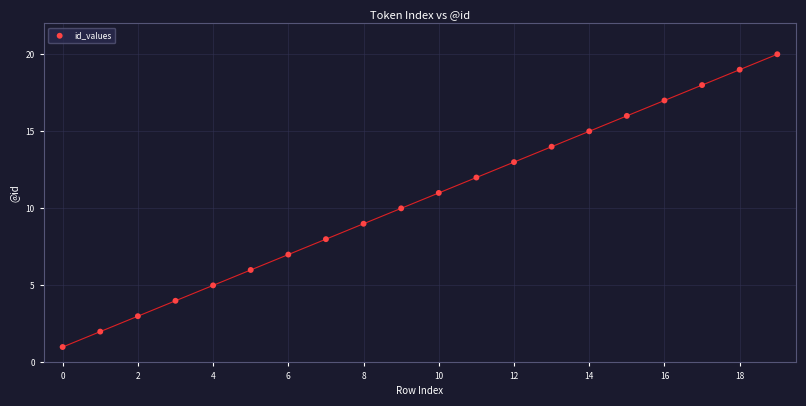

What is the range of Y values (max minus min)?

19